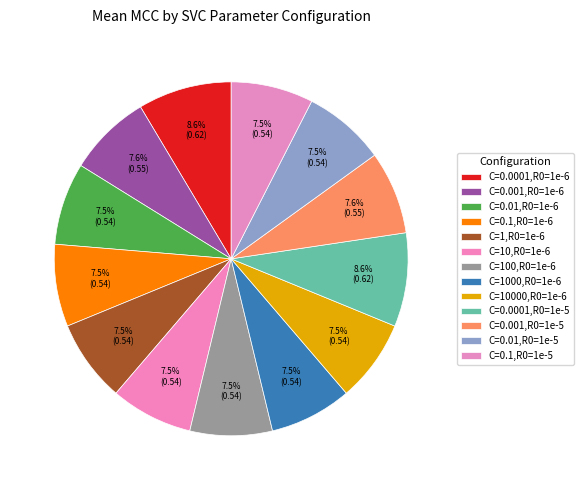

Count the number of slices in the pie.

13